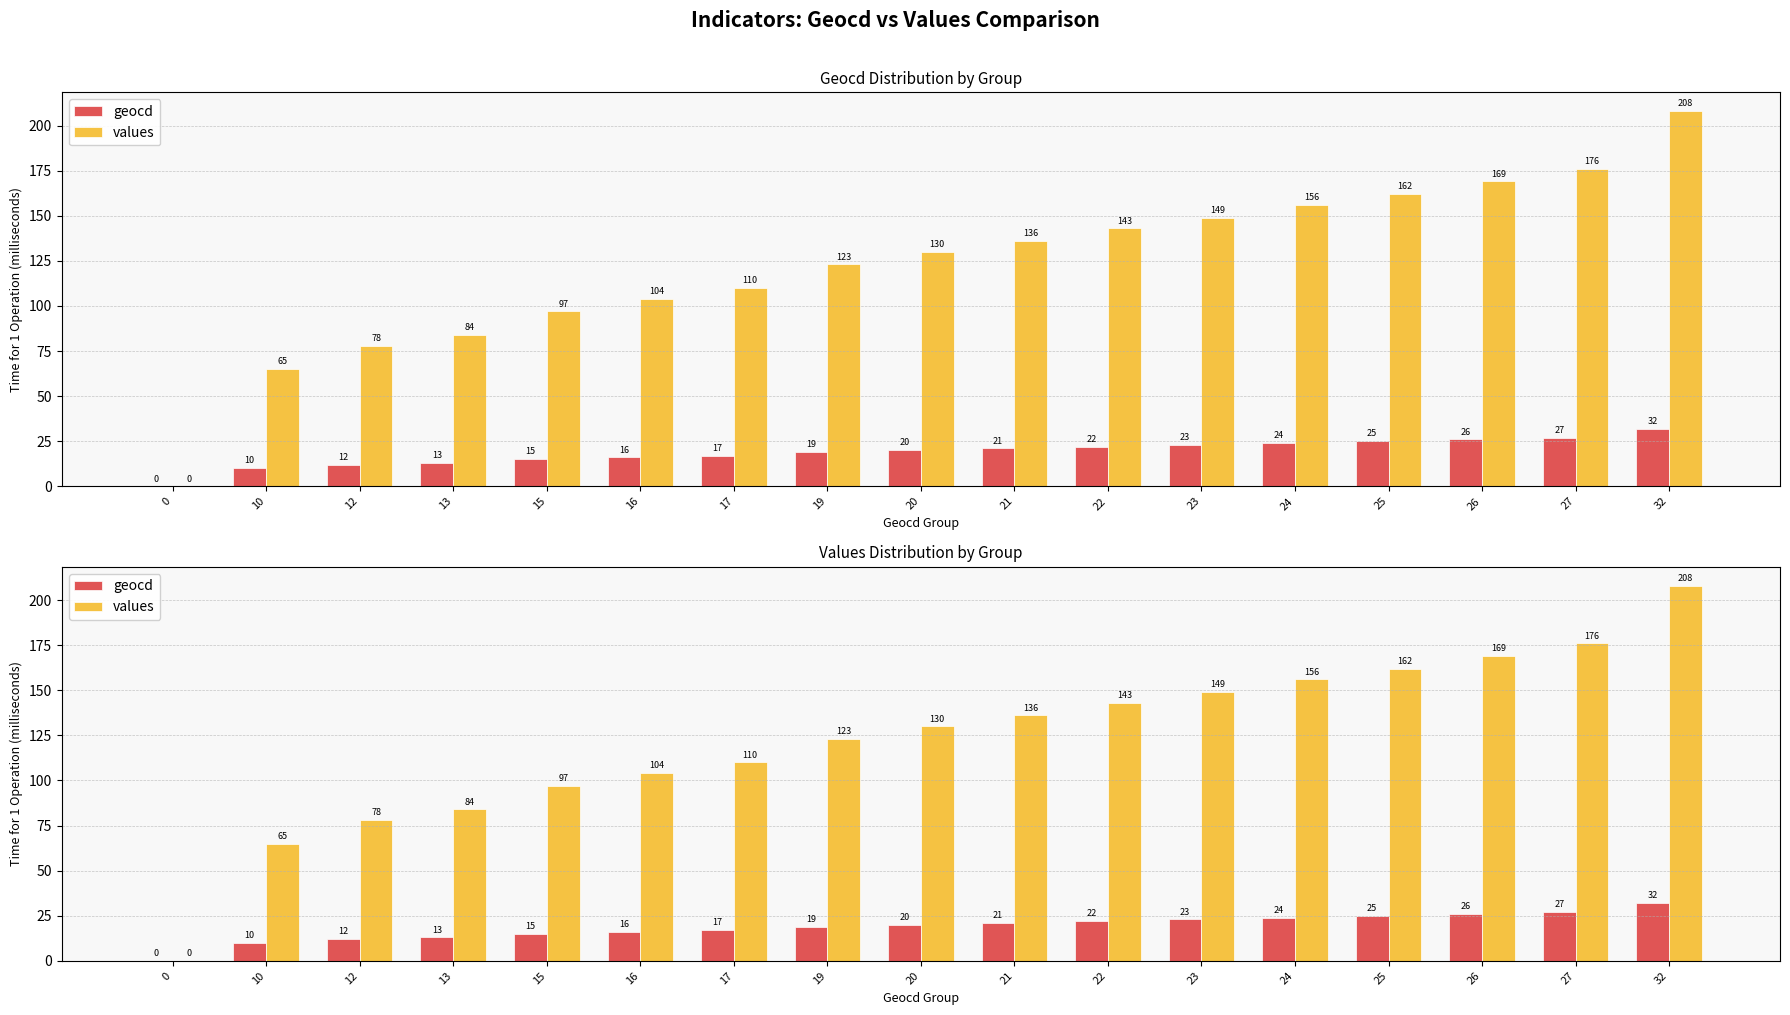

What is the value of the geocd bar at the 4th from the left?

13